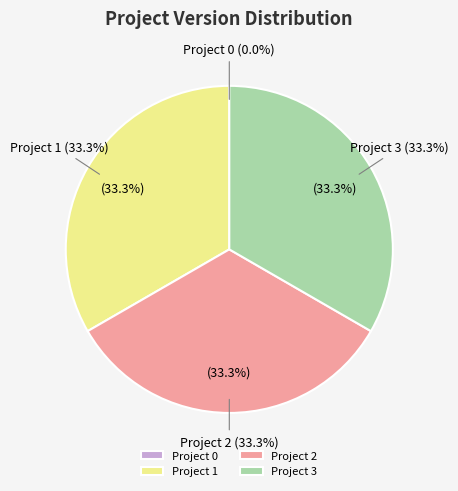

Do Project 2 and Project 3 together represent more than half of the pie?

Yes